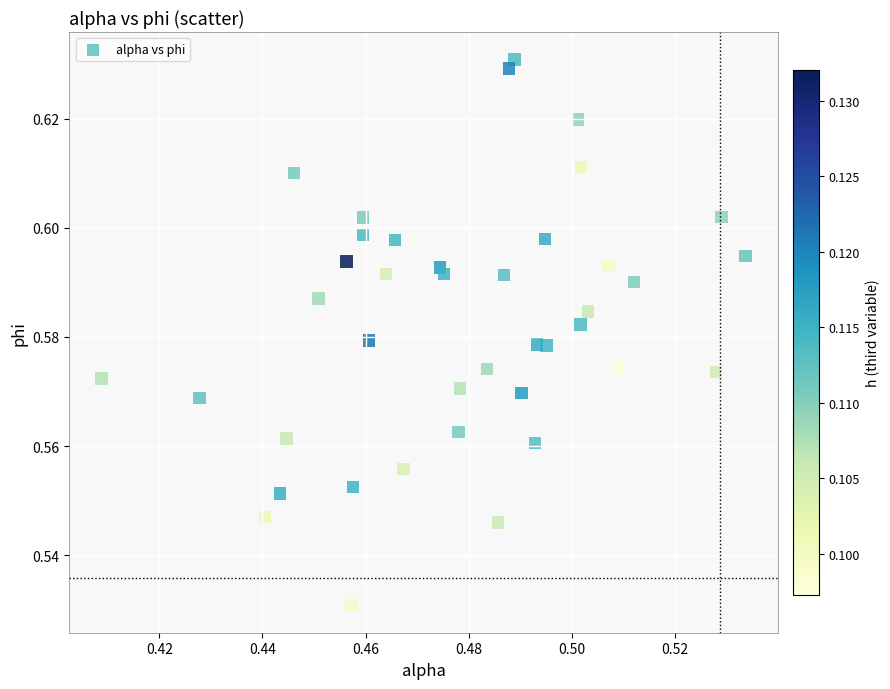

How many points are shown in the scatter plot?

40